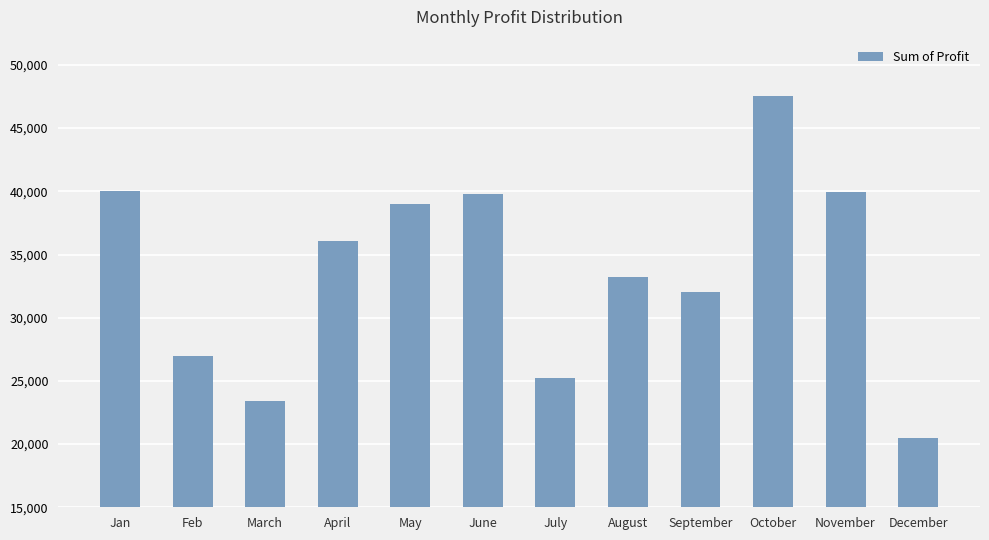

What is the difference between the values at July and December?

4722